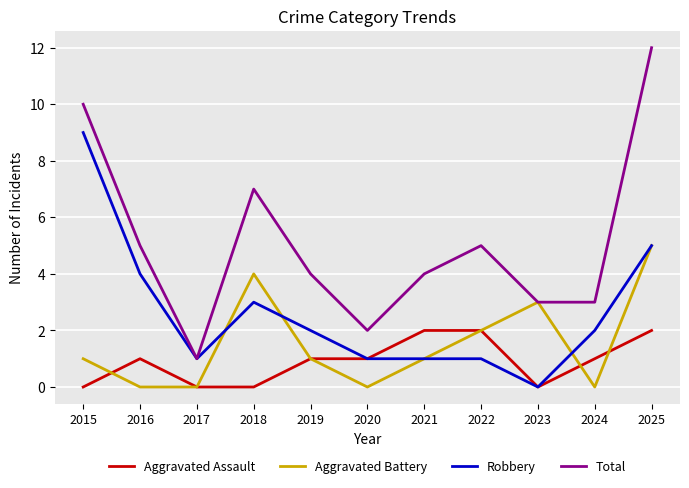

How many lines are shown in the chart?

4